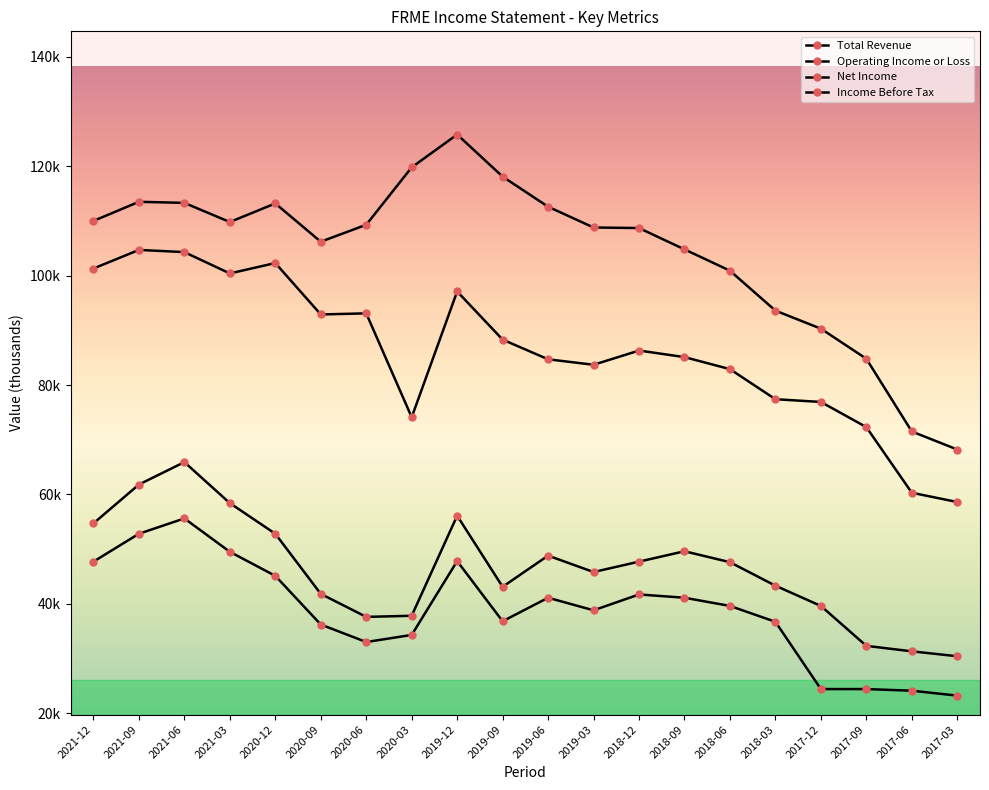

Which category has the lowest value in the Net Income series?

2017-03